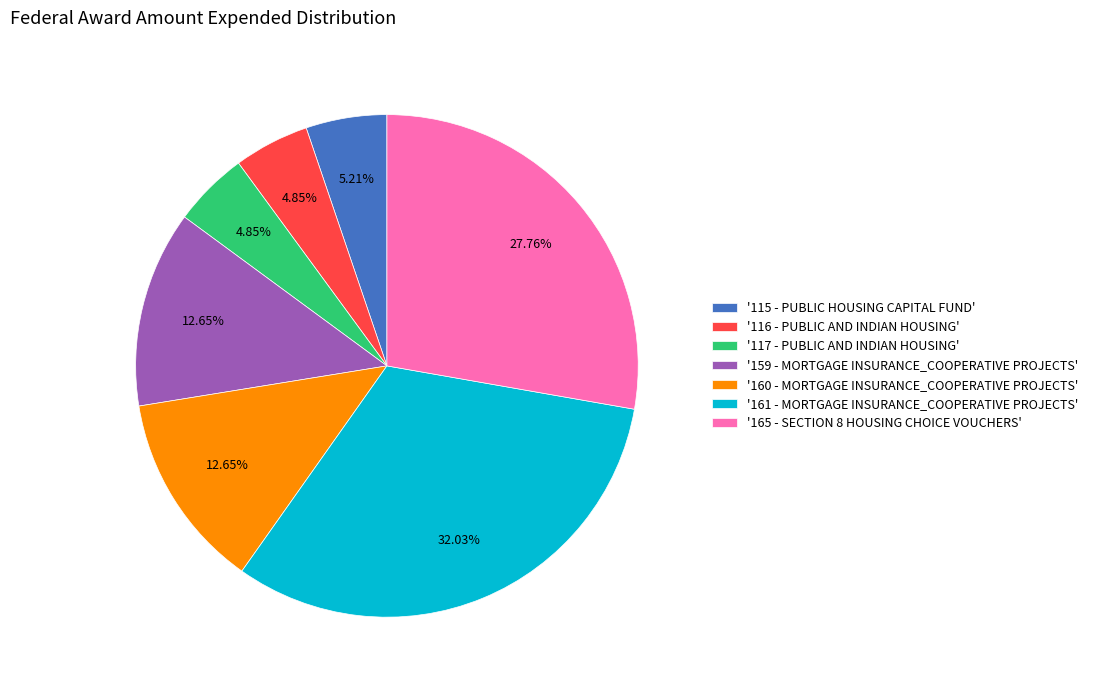

To the nearest percent, what is the difference between the largest and smallest slice percentages?

27%